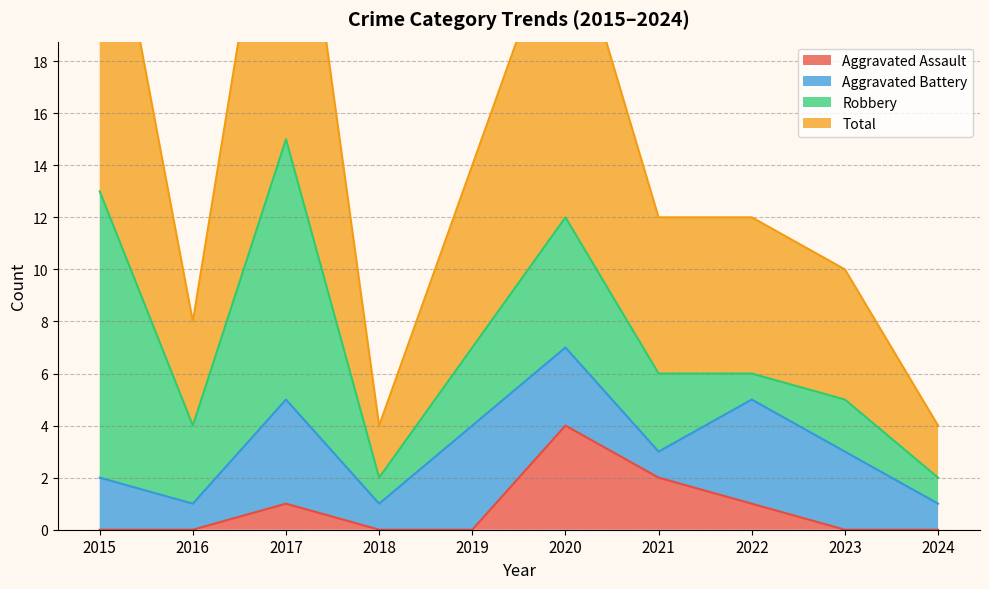

The value of Aggravated Assault at 2017 is 1. True or false?

True